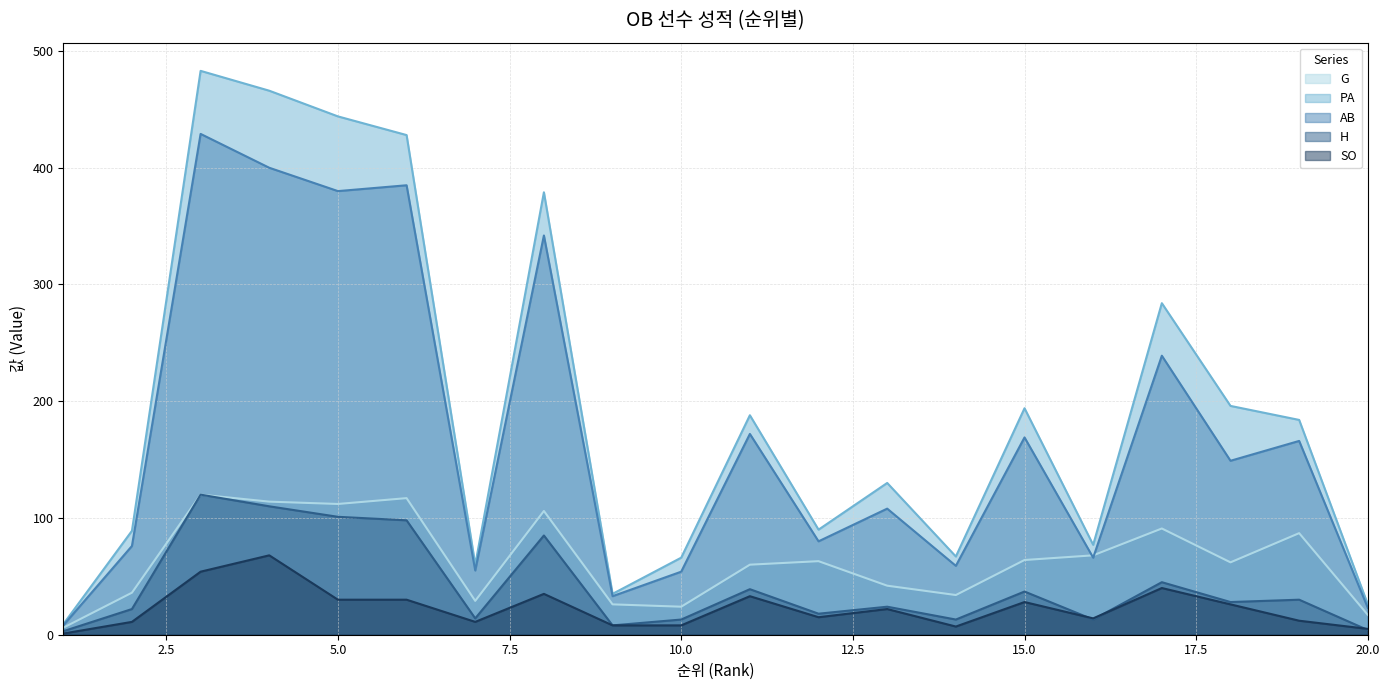

At which label is G closest to 63?

12